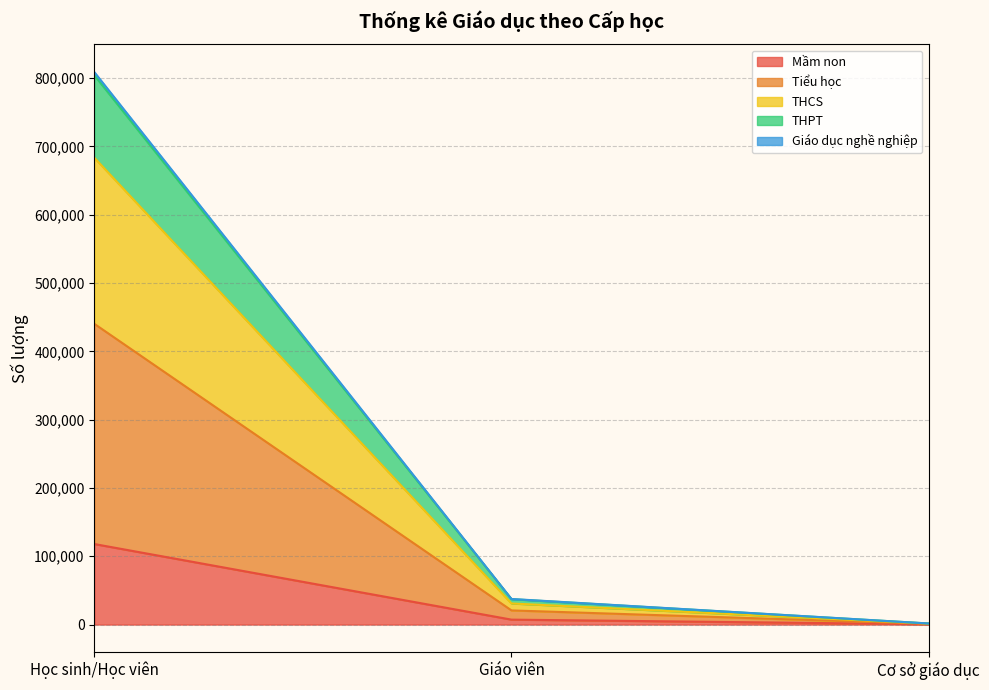

What is the label of the 3rd point from the right?

Học sinh/Học viên